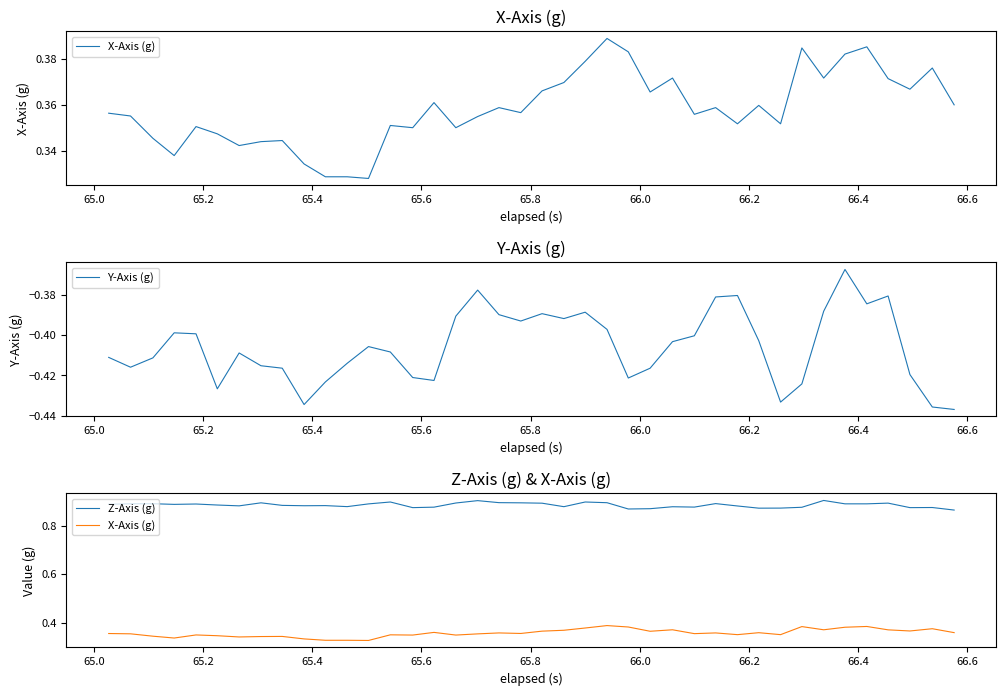

List the series in order of their peak value, lowest first.

Y-Axis (g), X-Axis (g), Z-Axis (g)